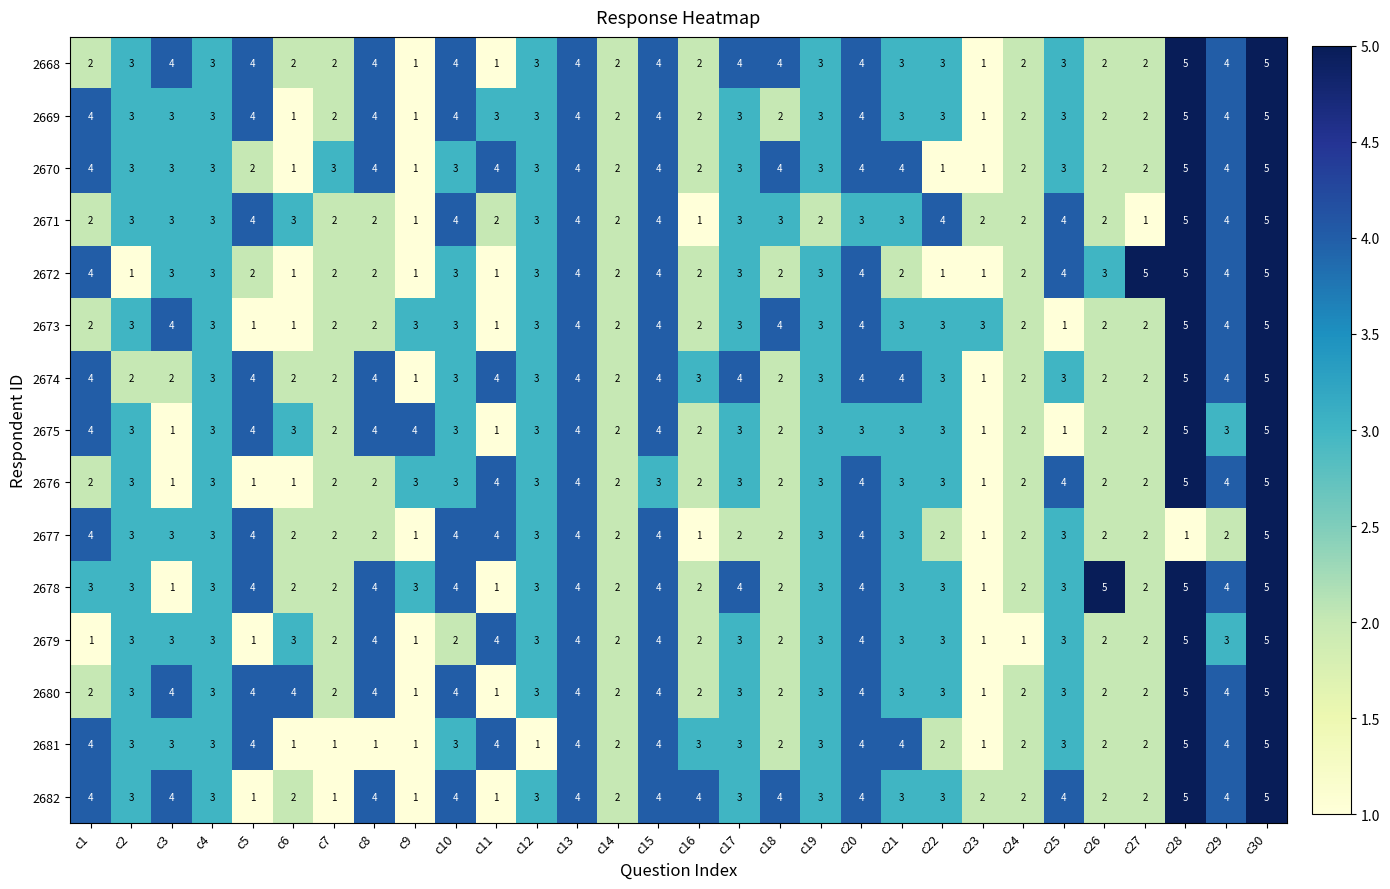

Read the 2680 value at c21.

3